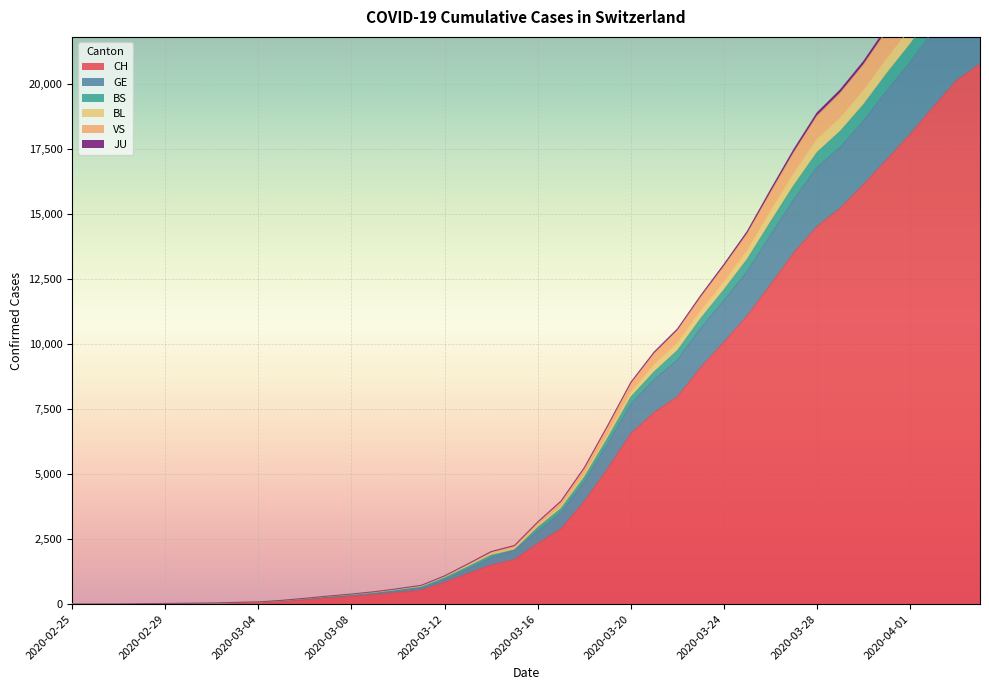

What is the maximum value for CH?

20773